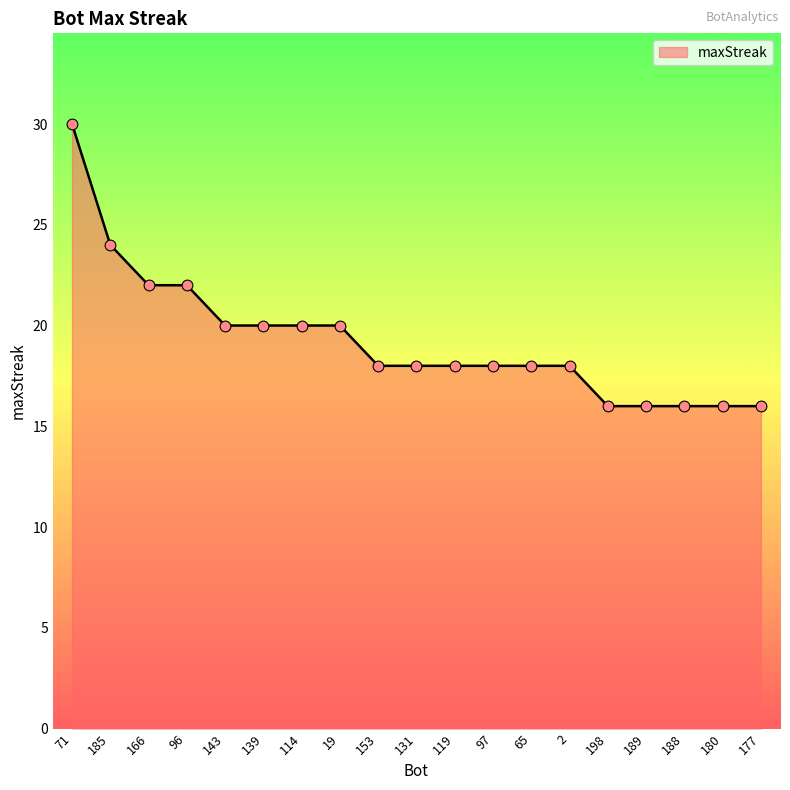

Between 131 and 188, which is larger?

131